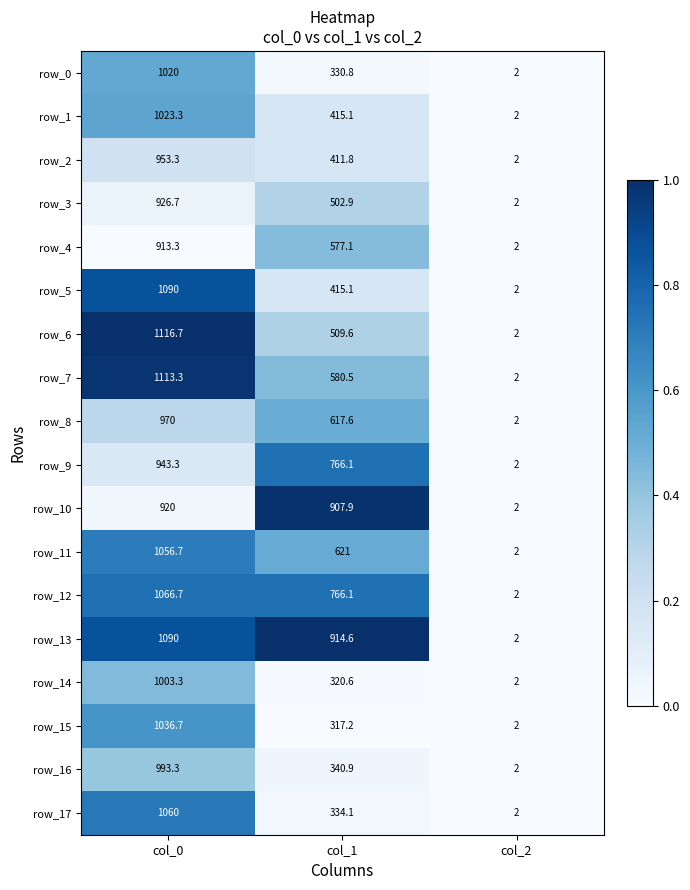

List the labels in order of row_0 value, smallest first.

col_2, col_1, col_0